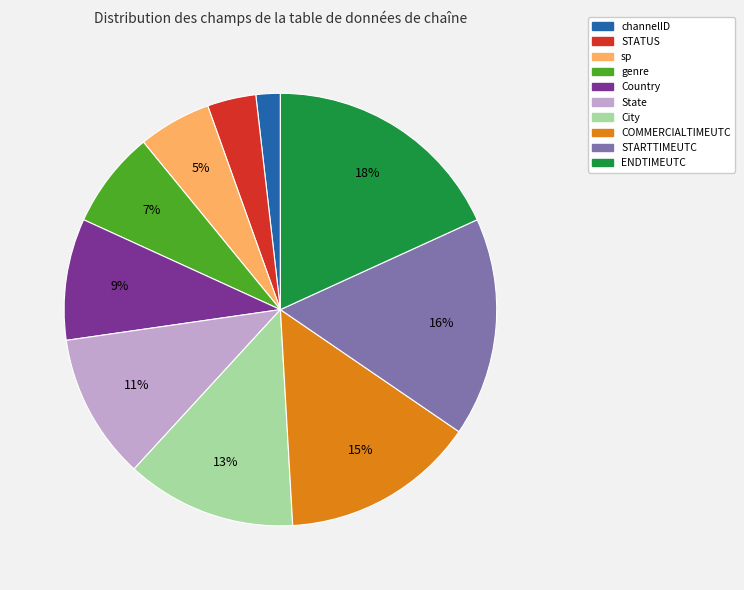

To the nearest percent, what is the difference between the largest and smallest slice percentages?

16%